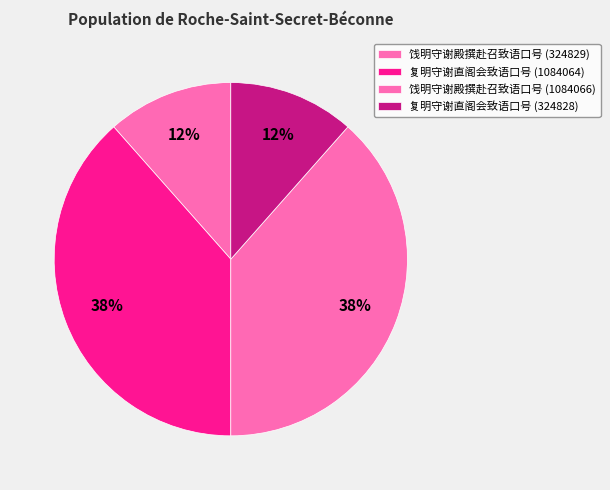

What percentage is the 复明守谢直阁会致语口号 (1084064) slice, to the nearest percent?

38%